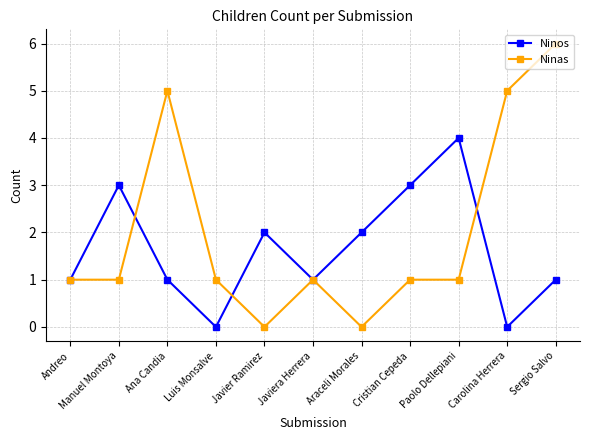

Which category has the highest value in the Ninos series?

Paolo Dellepiani